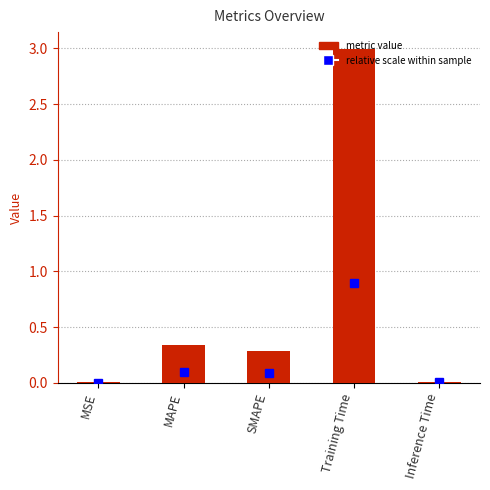

Which has a higher value, Training Time or MSE?

Training Time